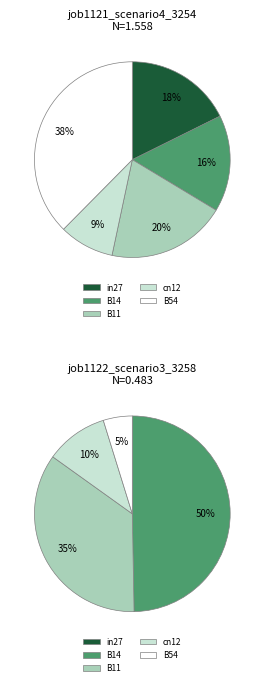

Does B11 represent more than half of the total?

No